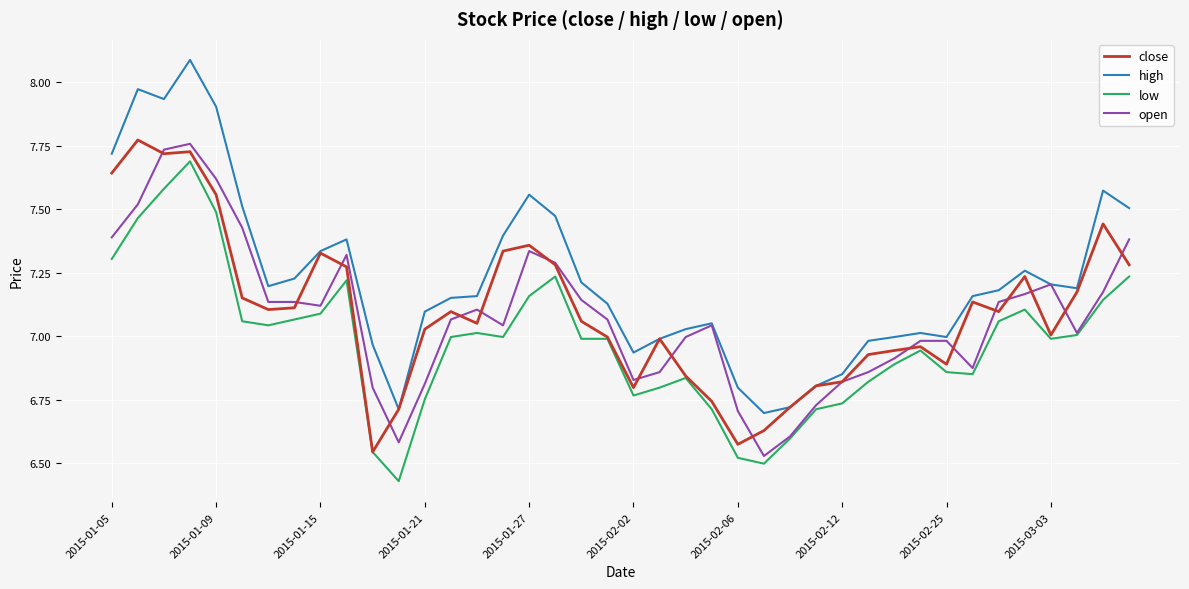

Which series has the widest spread of values?

high